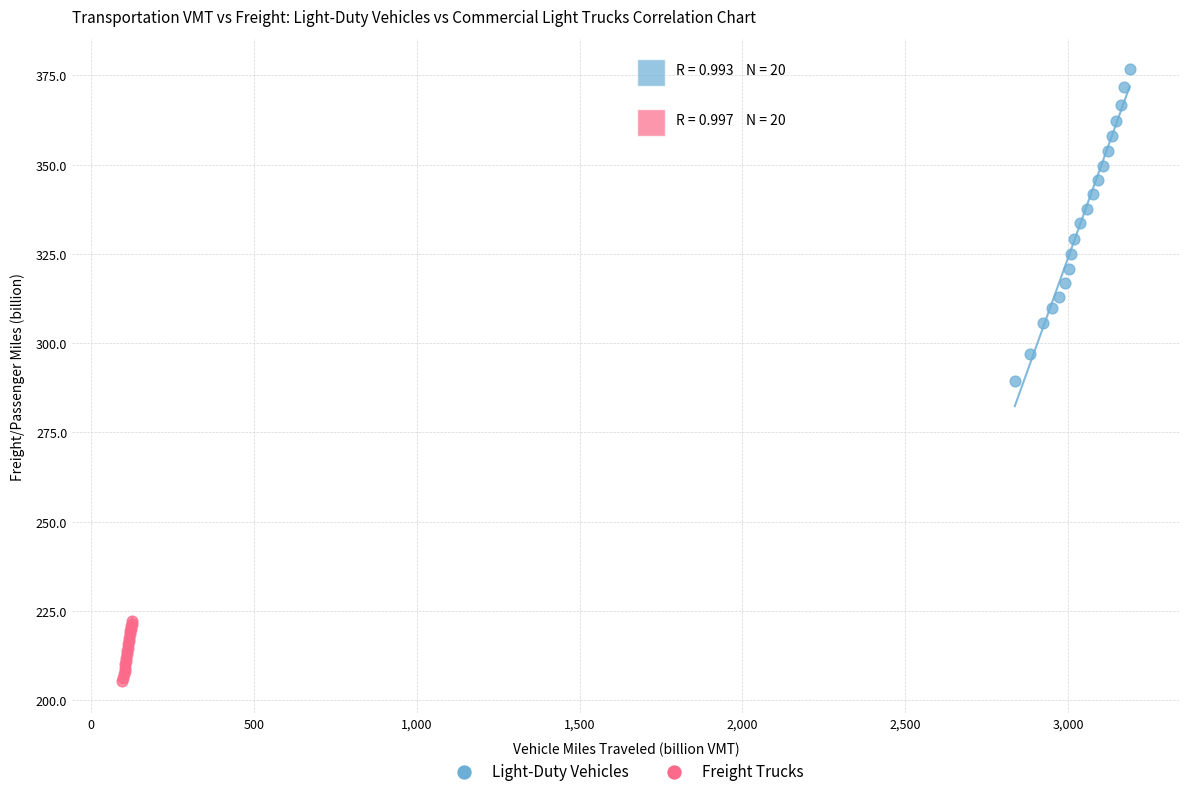

Which series contains the lowest Y value?

Freight Trucks